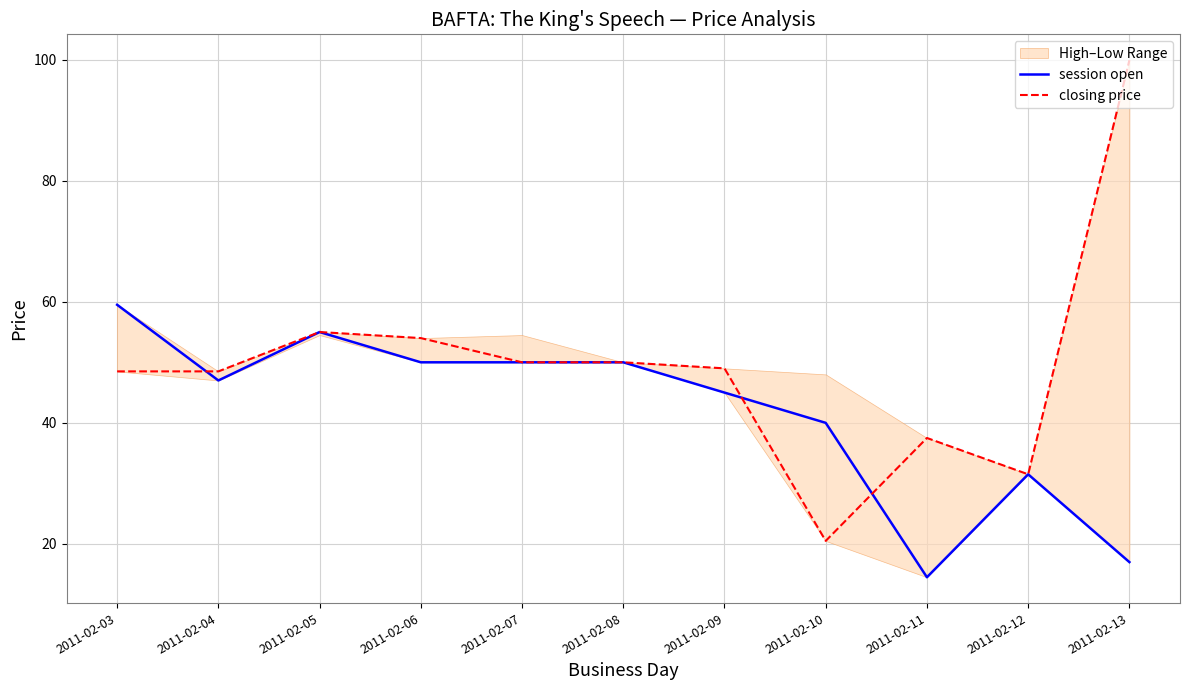

List the labels in order of closing price value, smallest first.

2011-02-10, 2011-02-12, 2011-02-11, 2011-02-03, 2011-02-04, 2011-02-09, 2011-02-07, 2011-02-08, 2011-02-06, 2011-02-05, 2011-02-13